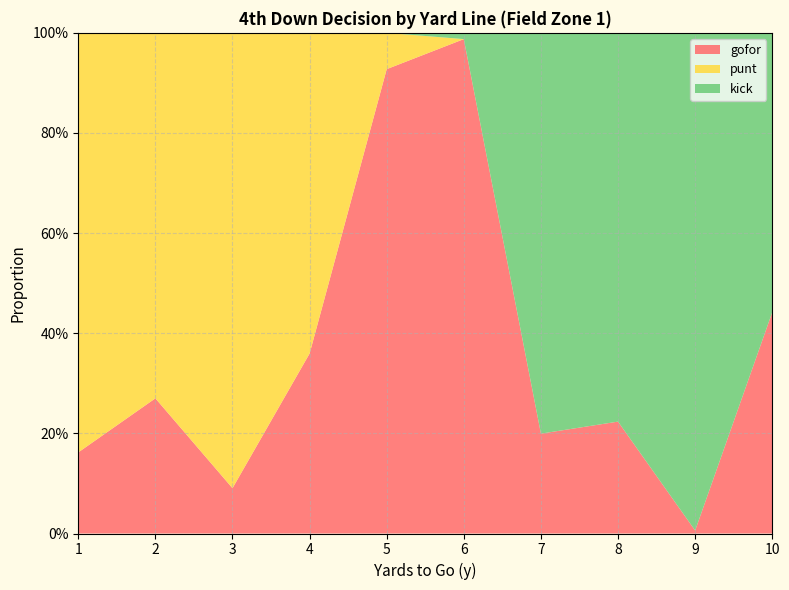

Reading left to right, extract all data points from this chart.

gofor: 0.2	0.3	0.1	0.4	0.9	1.0	0.2	0.2	0.0	0.4
punt: 0.8	0.7	0.9	0.6	0.1	0.0	0.0	0.0	0.0	0.0
kick: 0.0	0.0	0.0	0.0	0.0	0.0	0.8	0.8	1.0	0.6